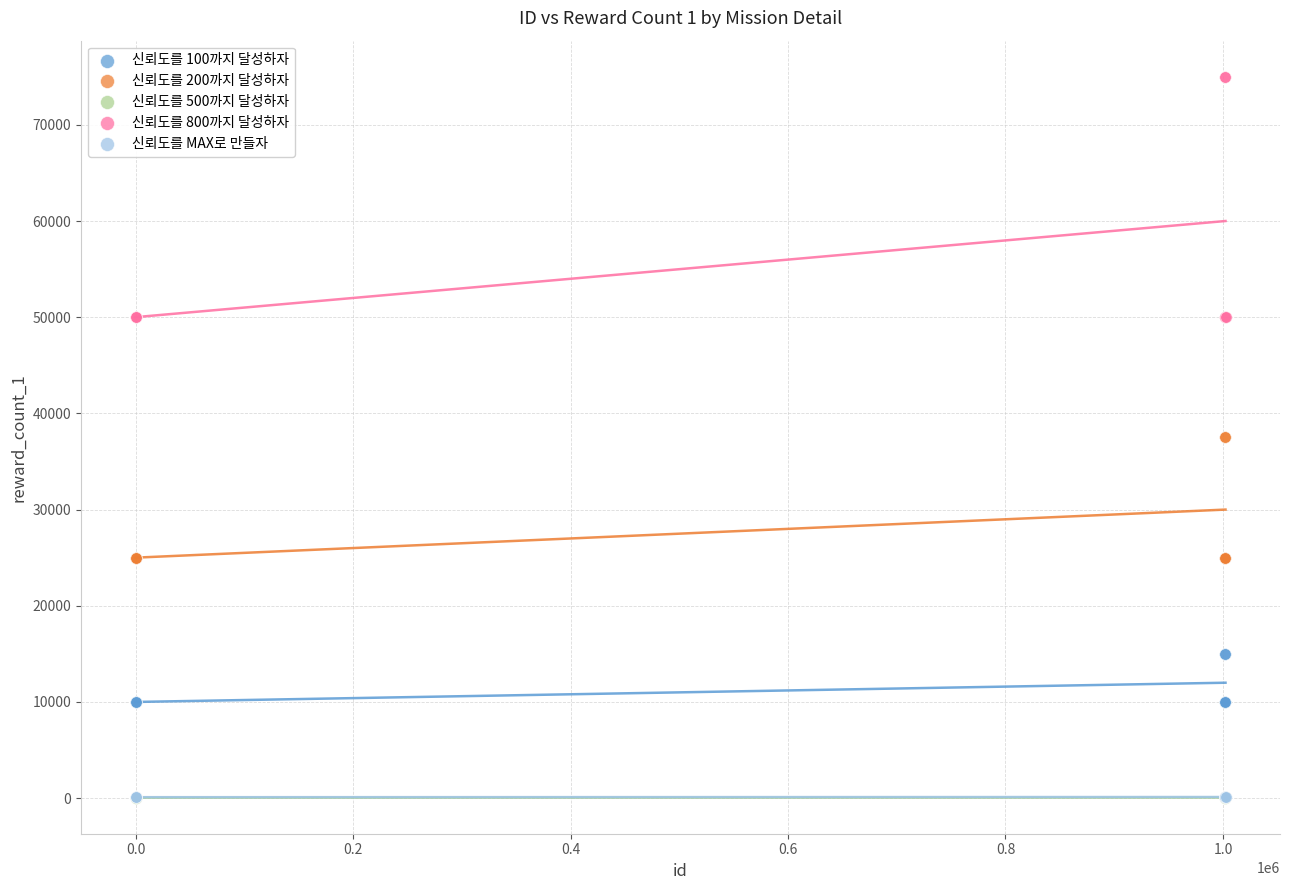

Which series has the largest Y range (max minus min)?

신뢰도를 800까지 달성하자